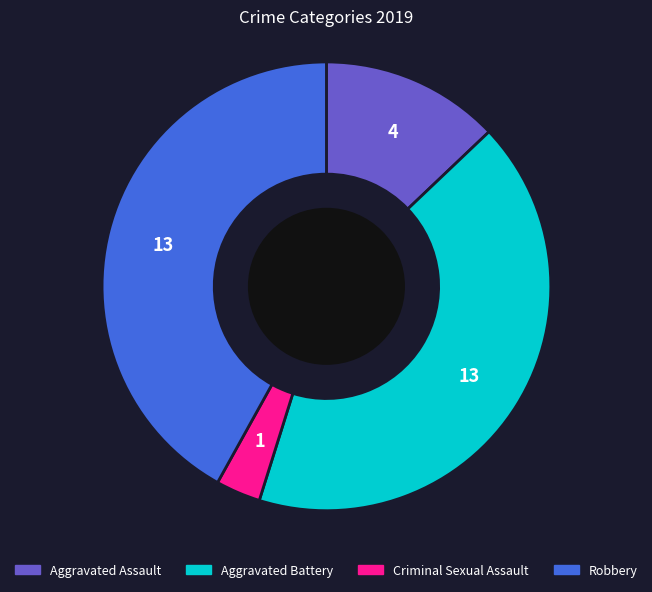

Do Robbery and Aggravated Assault together represent more than half of the pie?

Yes